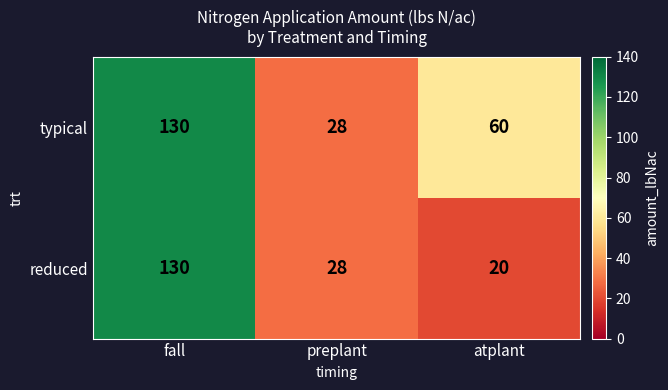

Is the value of reduced at atplant greater than the value of typical at fall?

No